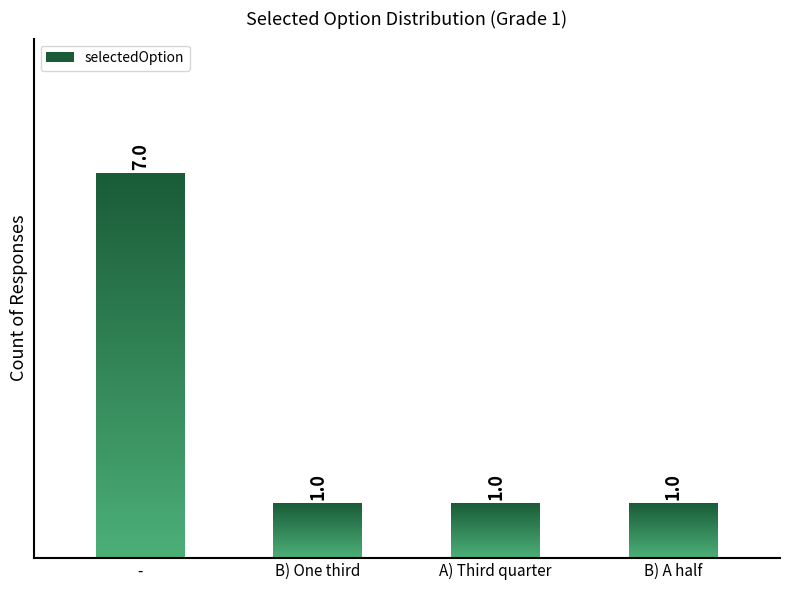

What is the smallest value displayed?

1